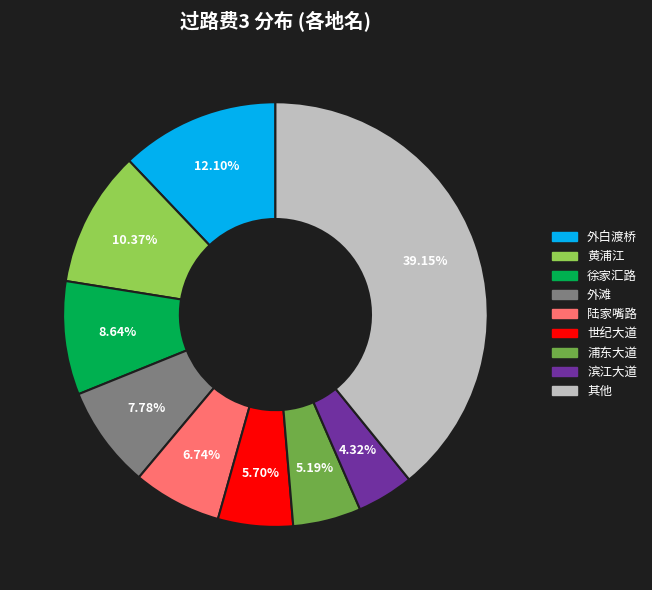

Is there a majority slice in this chart?

No